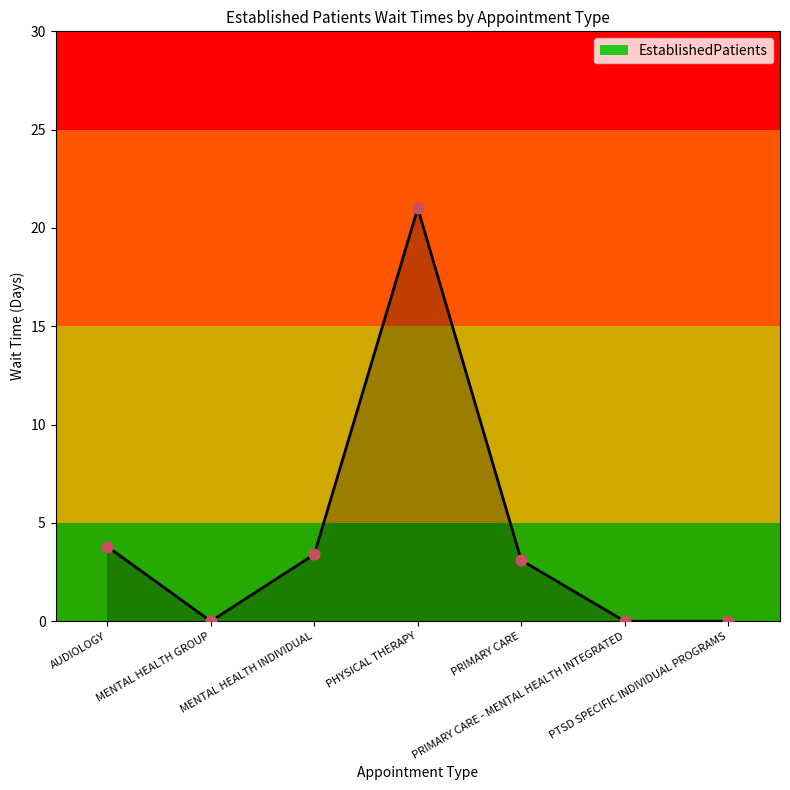

What is the ratio of the value at PHYSICAL THERAPY to the value at PRIMARY CARE?

6.8